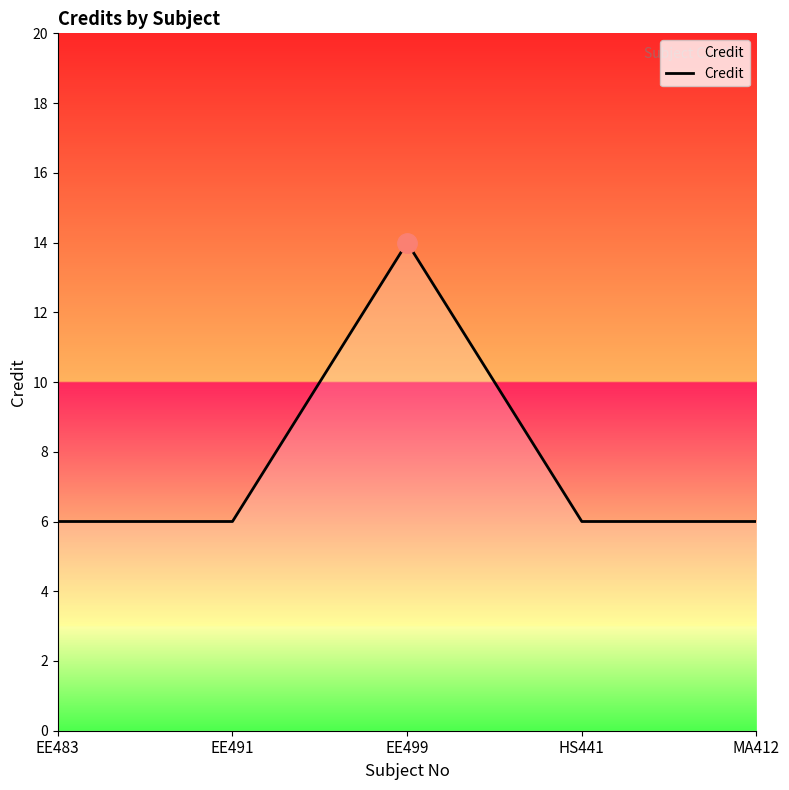

Is it true that the value at EE499 is 14?

True